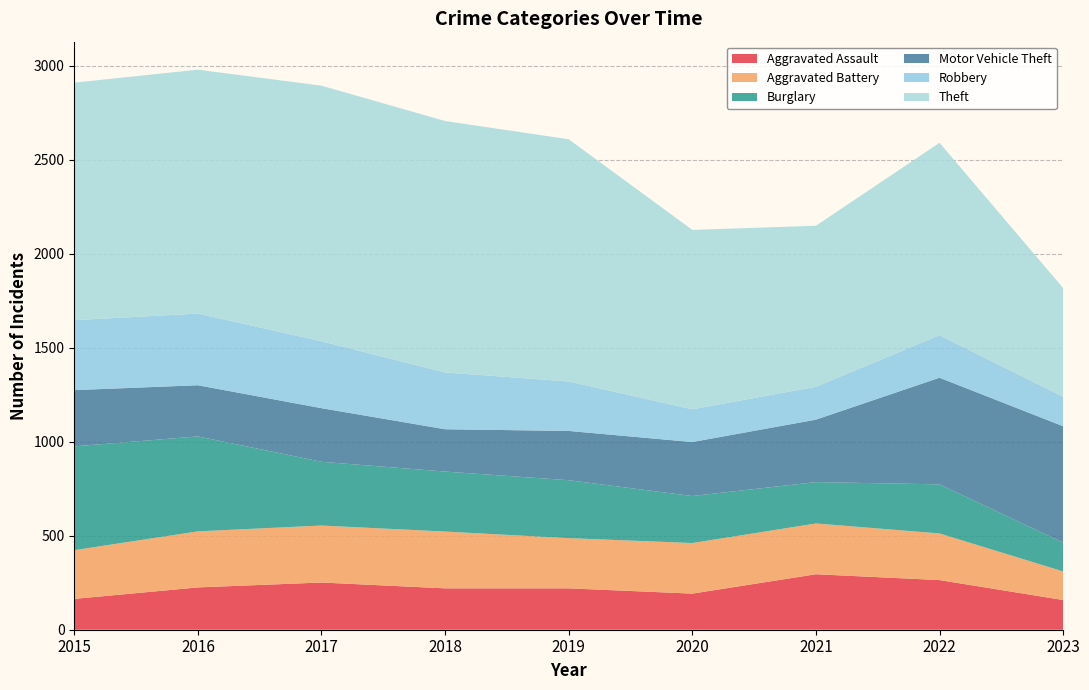

Reading left to right, transcribe all the data shown in this chart.

Aggravated Assault: 2015=164	2016=225	2017=251	2018=220	2019=220	2020=192	2021=295	2022=264	2023=158
Aggravated Battery: 2015=259	2016=298	2017=303	2018=302	2019=267	2020=269	2021=270	2022=248	2023=152
Burglary: 2015=552	2016=505	2017=339	2018=319	2019=308	2020=250	2021=220	2022=261	2023=153
Motor Vehicle Theft: 2015=299	2016=272	2017=285	2018=225	2019=262	2020=287	2021=332	2022=567	2023=619
Robbery: 2015=372	2016=381	2017=356	2018=302	2019=263	2020=174	2021=175	2022=226	2023=157
Theft: 2015=1263	2016=1297	2017=1359	2018=1337	2019=1288	2020=954	2021=856	2022=1023	2023=578